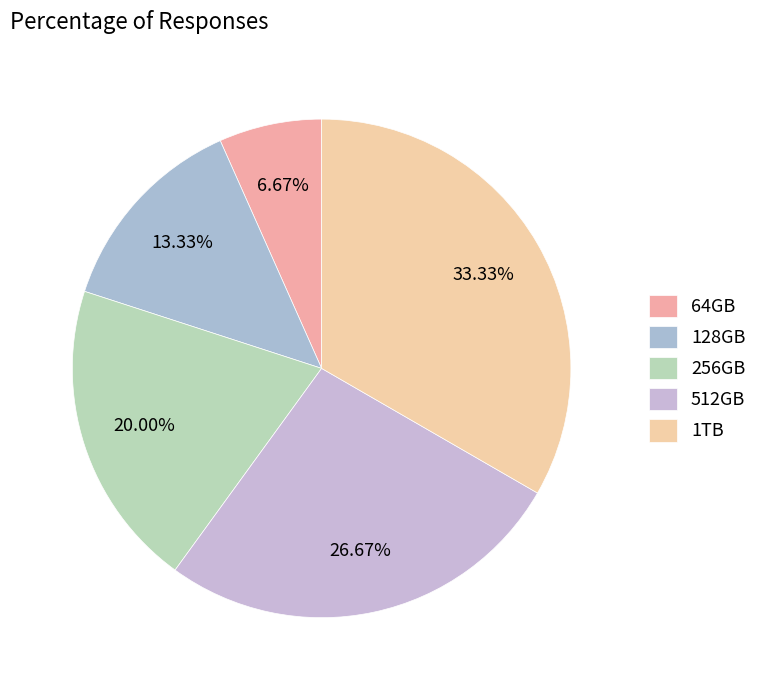

Which slice is the largest?

1TB